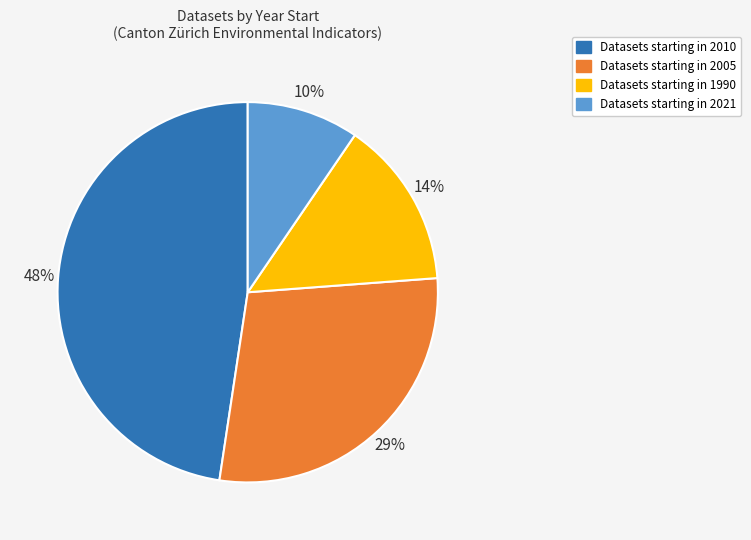

To the nearest percent, what is the average slice percentage?

25%